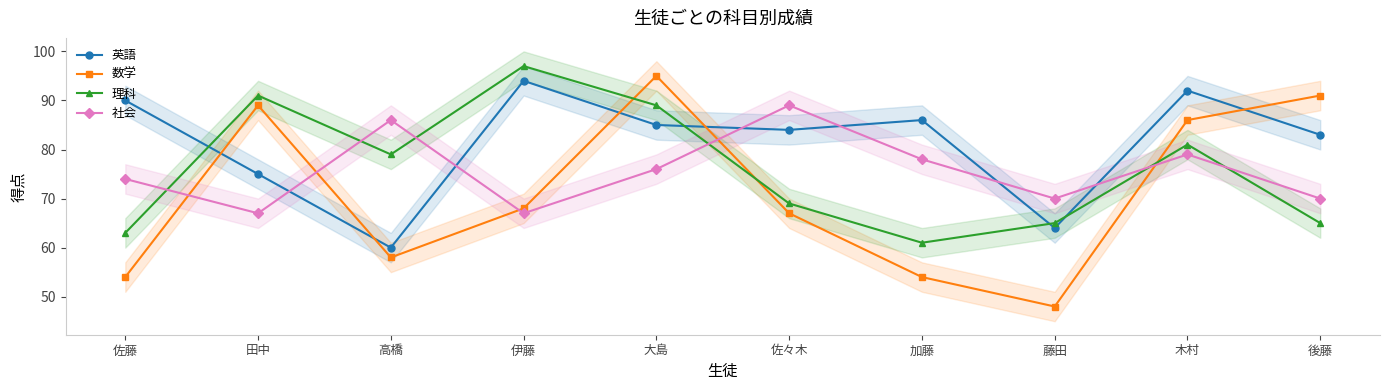

What are all the series names shown in the legend?

英語, 数学, 理科, 社会